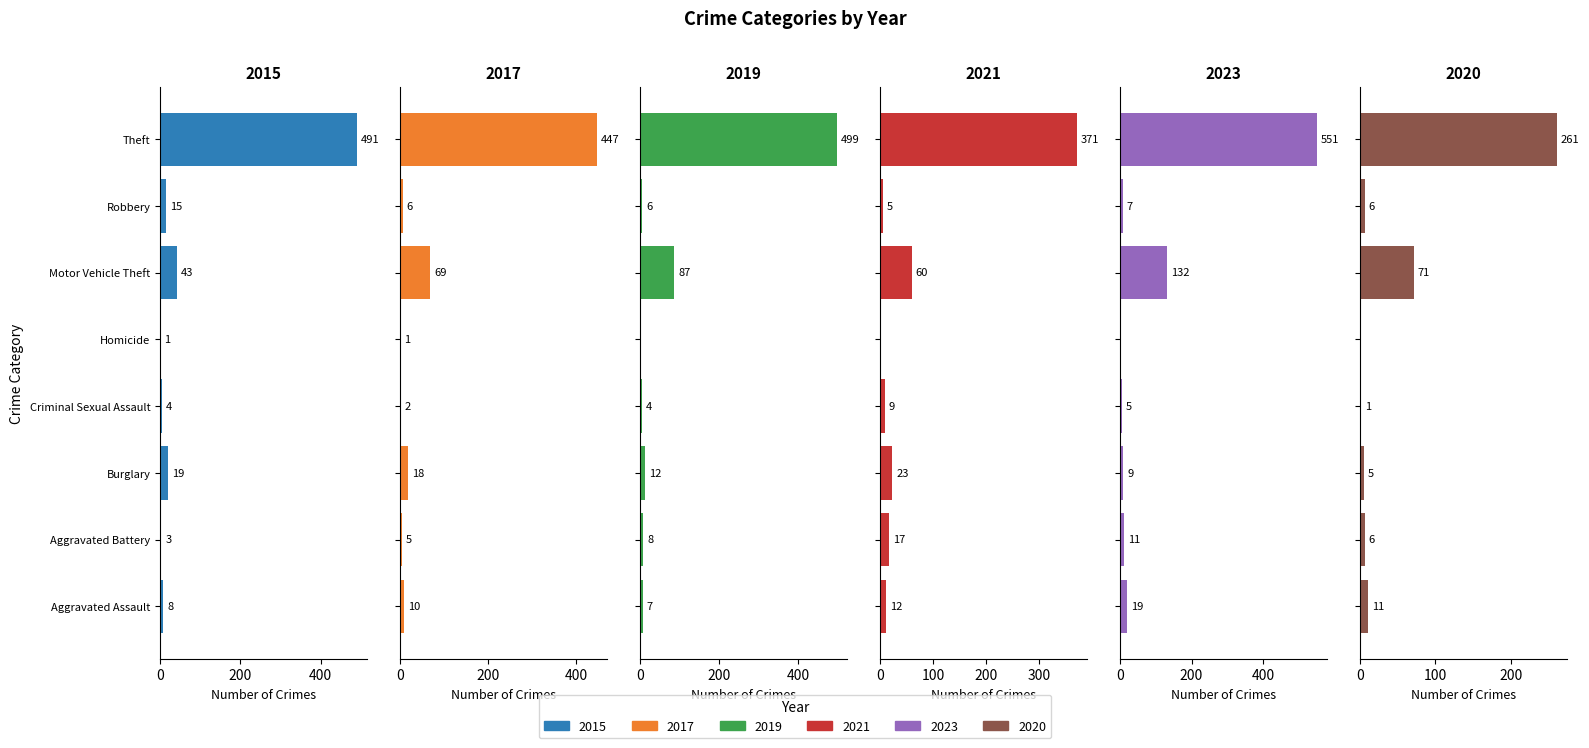

How many bars are there in each group?

6